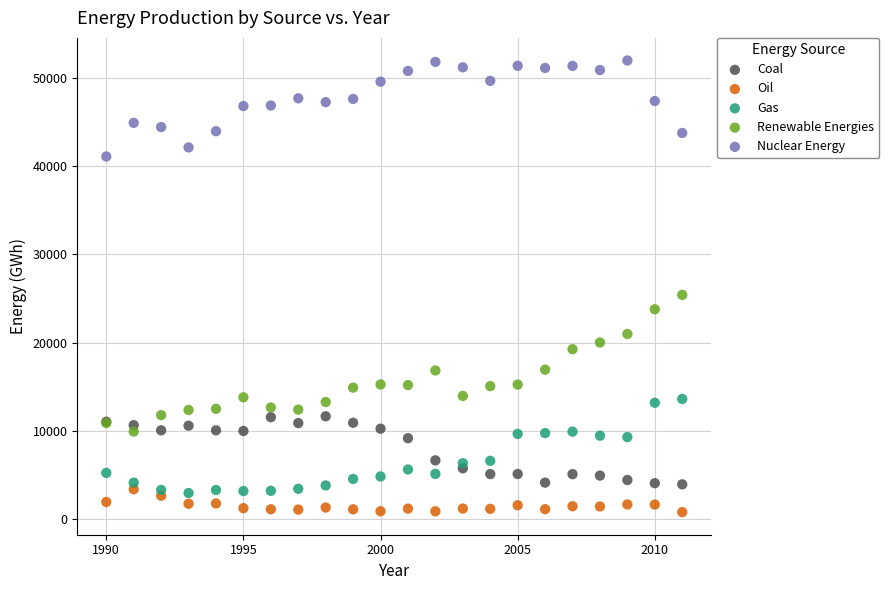

Which series contains the lowest Y value?

Oil